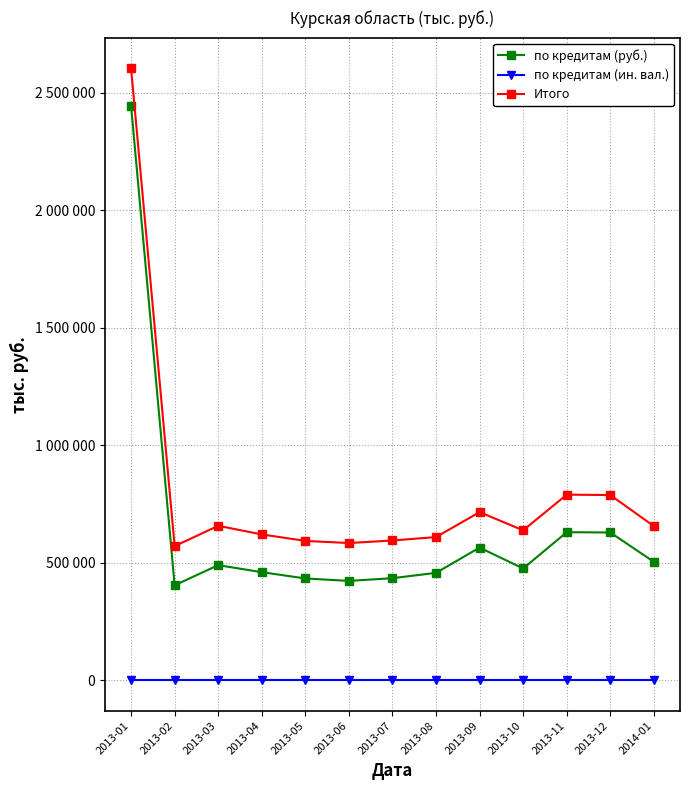

What position from the left is 2013-07?

7